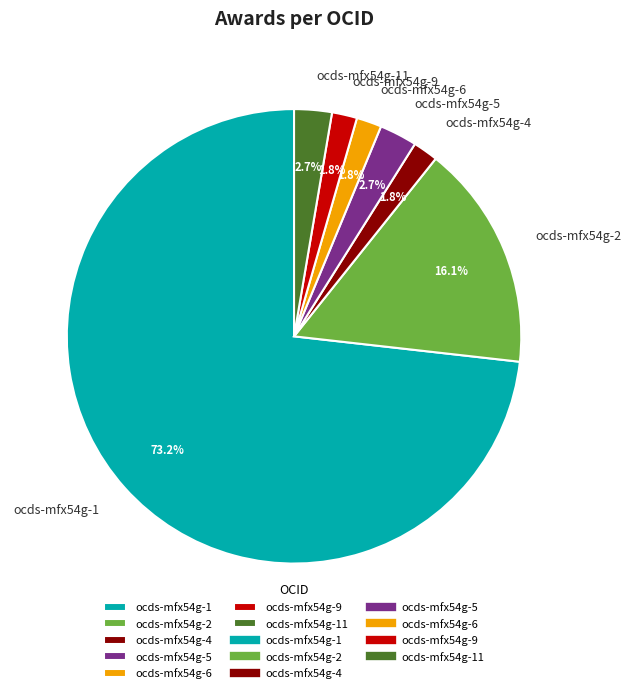

Combined, what portion of the pie is ocds-mfx54g-9 and ocds-mfx54g-2?

17.9%